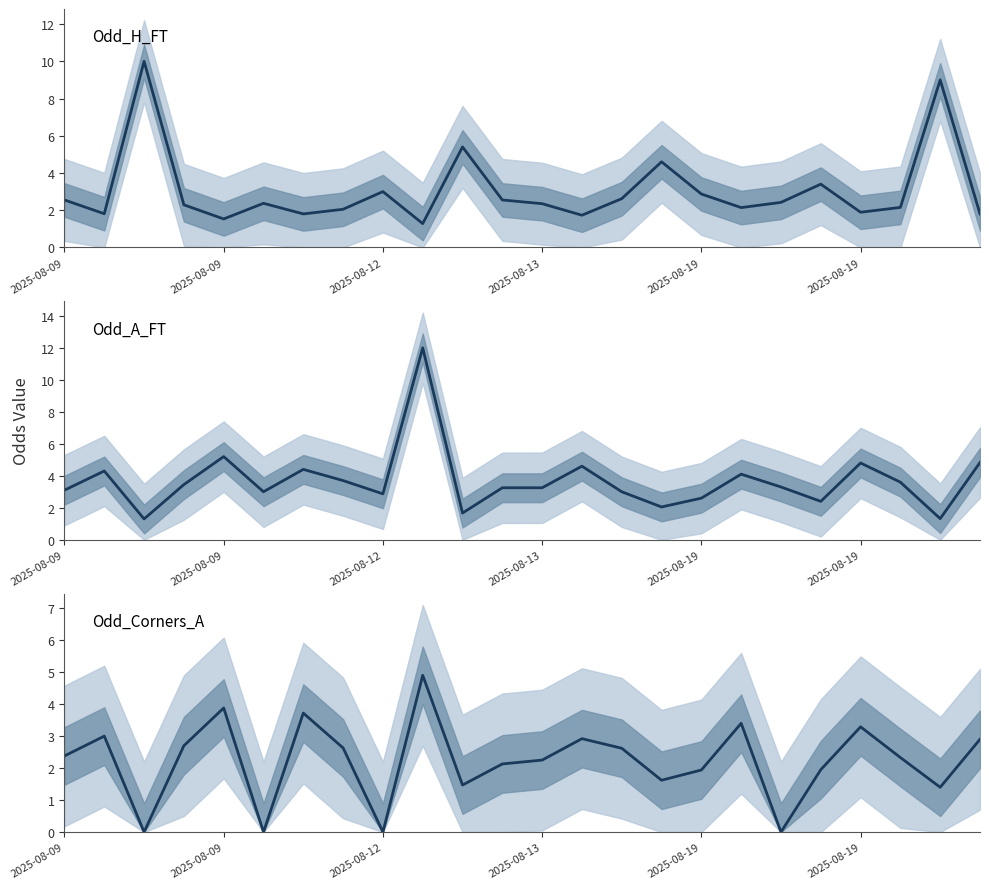

True or false: Odd_H_FT has more than 2 interior local peaks.

True